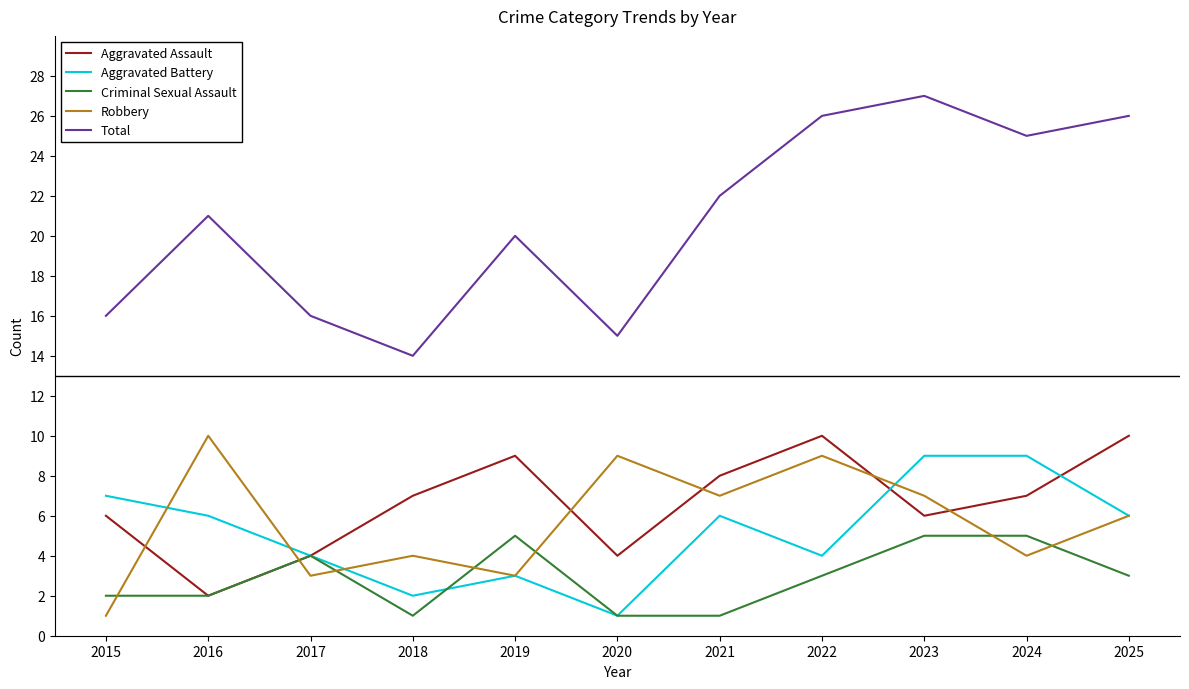

At how many categories does at least one series exceed 12?

11